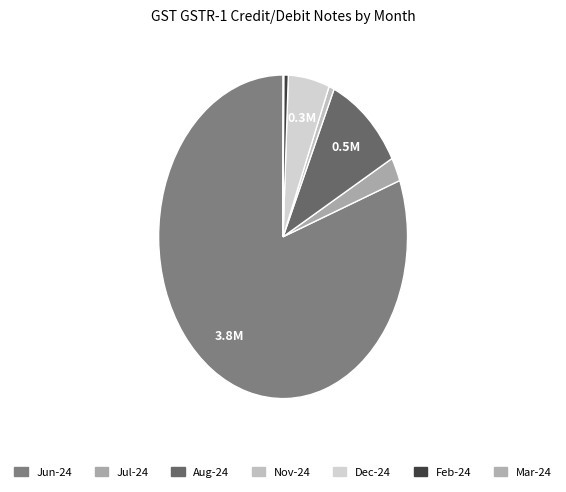

Is there any slice that represents more than half of the pie?

Yes